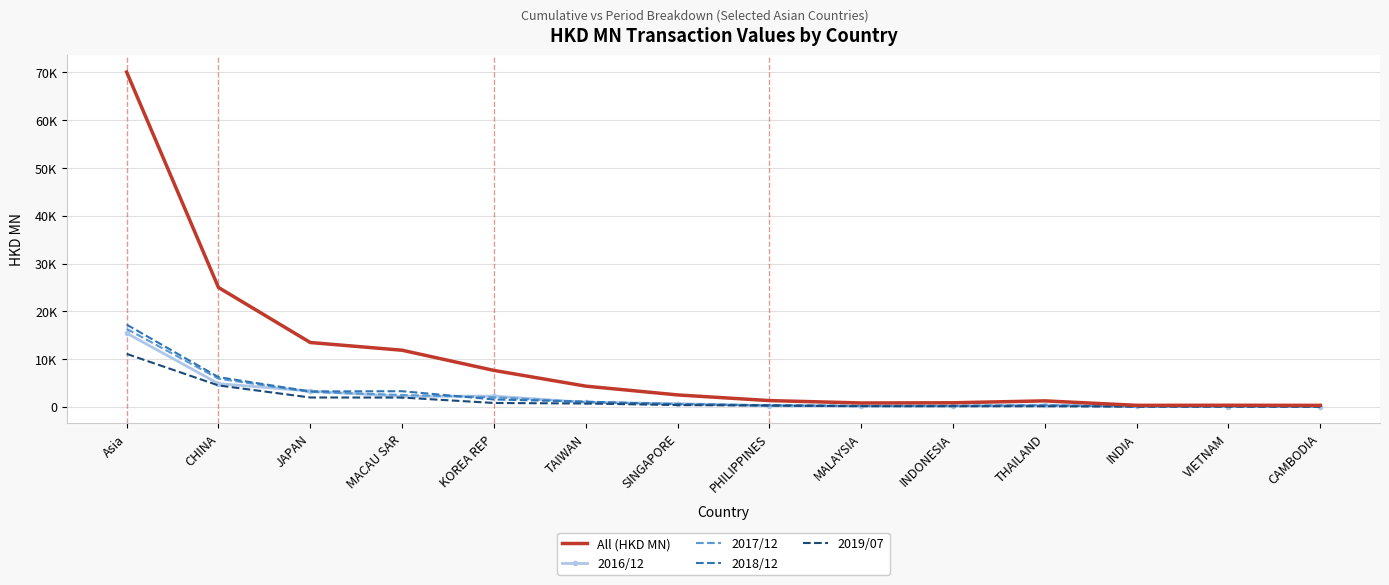

What is the spread (max minus min) of values at MALAYSIA?

675.4